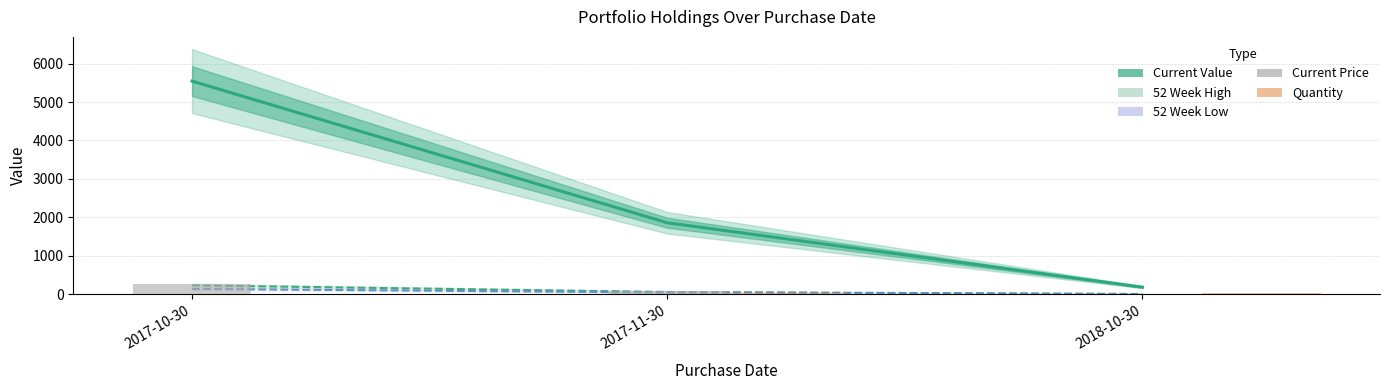

At which label does 52 Week High first exceed 62?

2017-10-30